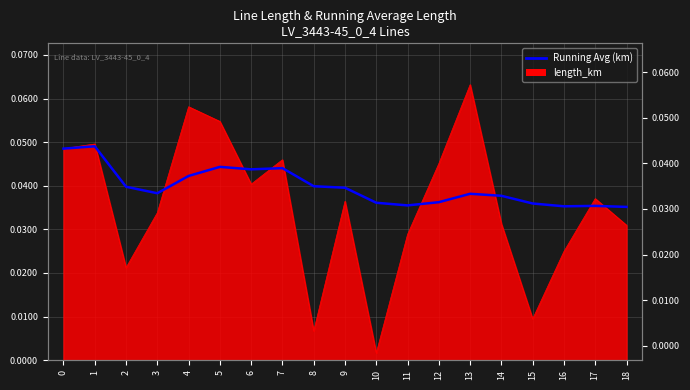

How many values are between 0 and 1?

19